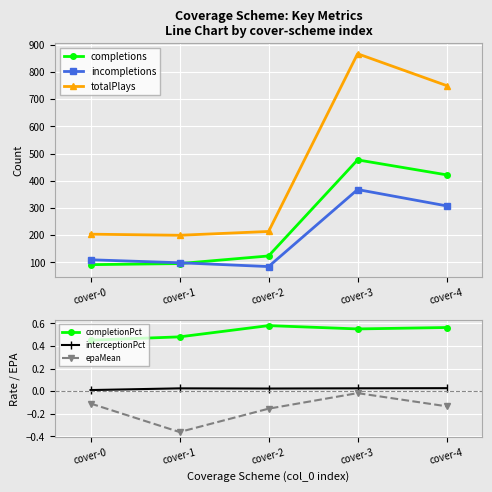

Reading left to right, extract all data points from this chart.

completions: 92.0	96.0	124.0	477.0	422.0
incompletions: 110.0	99.0	85.0	368.0	308.0
totalPlays: 204.0	200.0	214.0	867.0	750.0
completionPct: 0.5	0.5	0.6	0.6	0.6
interceptionPct: 0.0	0.0	0.0	0.0	0.0
epaMean: -0.1	-0.4	-0.2	-0.0	-0.1